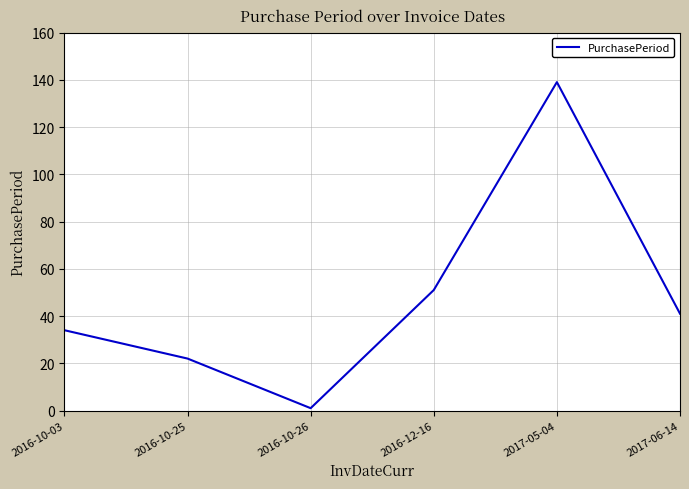

What is the smallest value displayed?

1